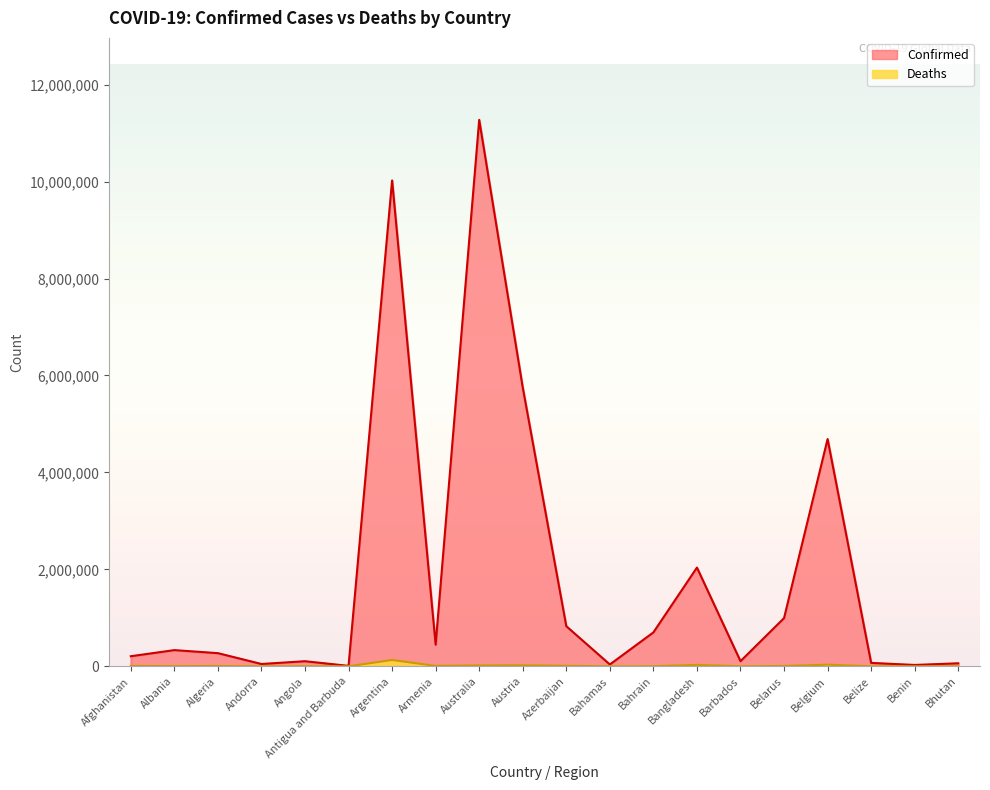

Is the value of Confirmed at Armenia greater than the value of Deaths at Albania?

Yes